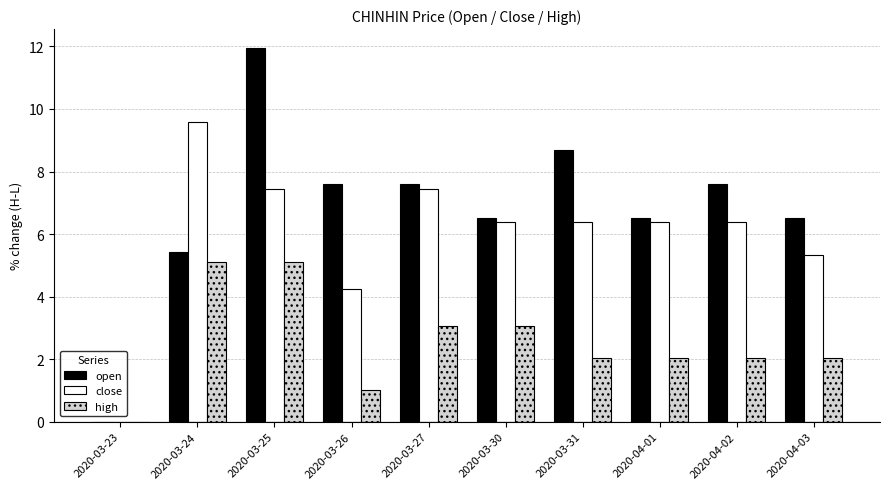

Reading left to right, list all the values displayed in this chart.

open: 2020-03-23=0.0	2020-03-24=5.4	2020-03-25=12.0	2020-03-26=7.6	2020-03-27=7.6	2020-03-30=6.5	2020-03-31=8.7	2020-04-01=6.5	2020-04-02=7.6	2020-04-03=6.5
close: 2020-03-23=0.0	2020-03-24=9.6	2020-03-25=7.4	2020-03-26=4.3	2020-03-27=7.4	2020-03-30=6.4	2020-03-31=6.4	2020-04-01=6.4	2020-04-02=6.4	2020-04-03=5.3
high: 2020-03-23=0.0	2020-03-24=5.1	2020-03-25=5.1	2020-03-26=1.0	2020-03-27=3.1	2020-03-30=3.1	2020-03-31=2.0	2020-04-01=2.0	2020-04-02=2.0	2020-04-03=2.0